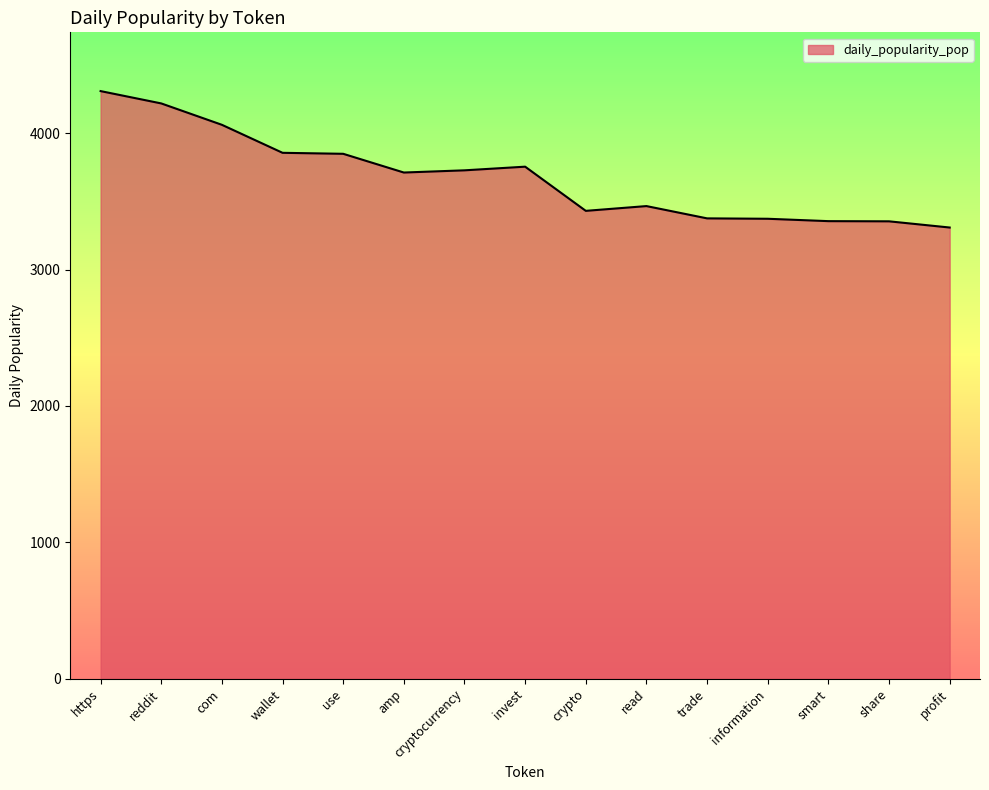

What is the sum of all values?

55140.5